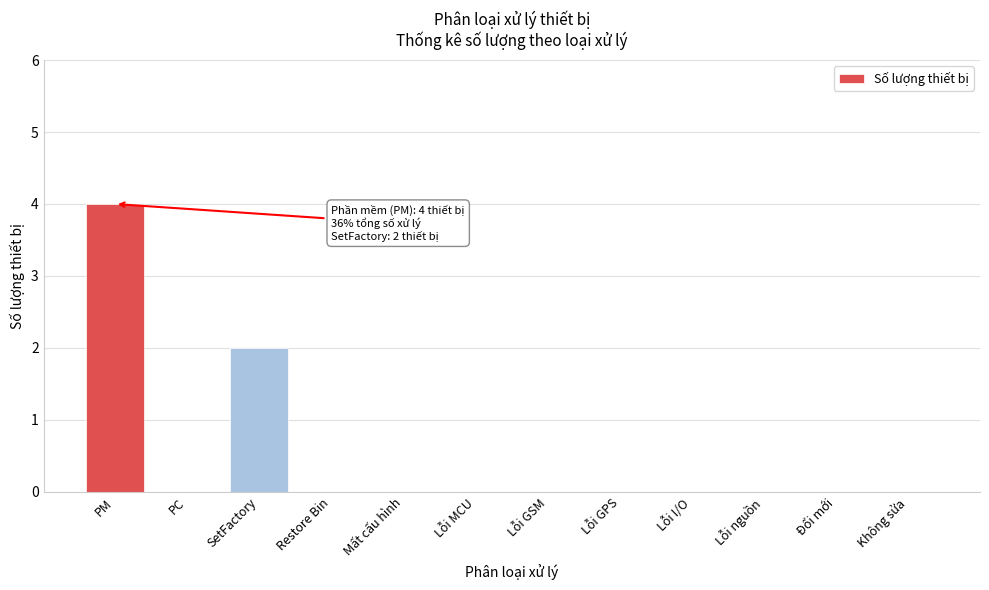

Reading right to left, extract all data points from this chart.

Không sửa=0	Đổi mới=0	Lỗi nguồn=0	Lỗi I/O=0	Lỗi GPS=0	Lỗi GSM=0	Lỗi MCU=0	Mất cấu hình=0	Restore Bin=0	SetFactory=2	PC=0	PM=4